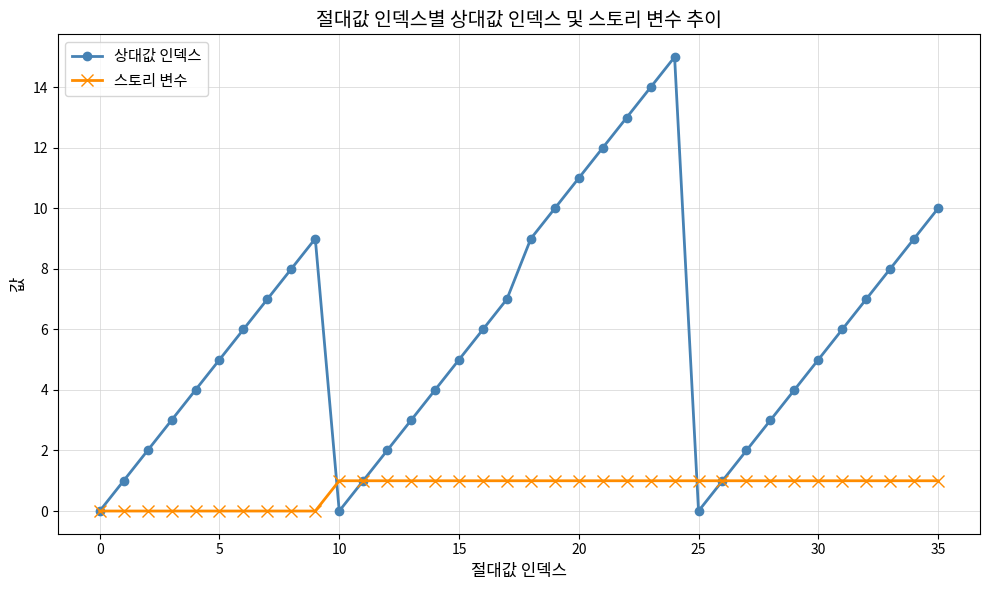

What is the value of the 상대값 인덱스 point at the 22nd from the left?

12